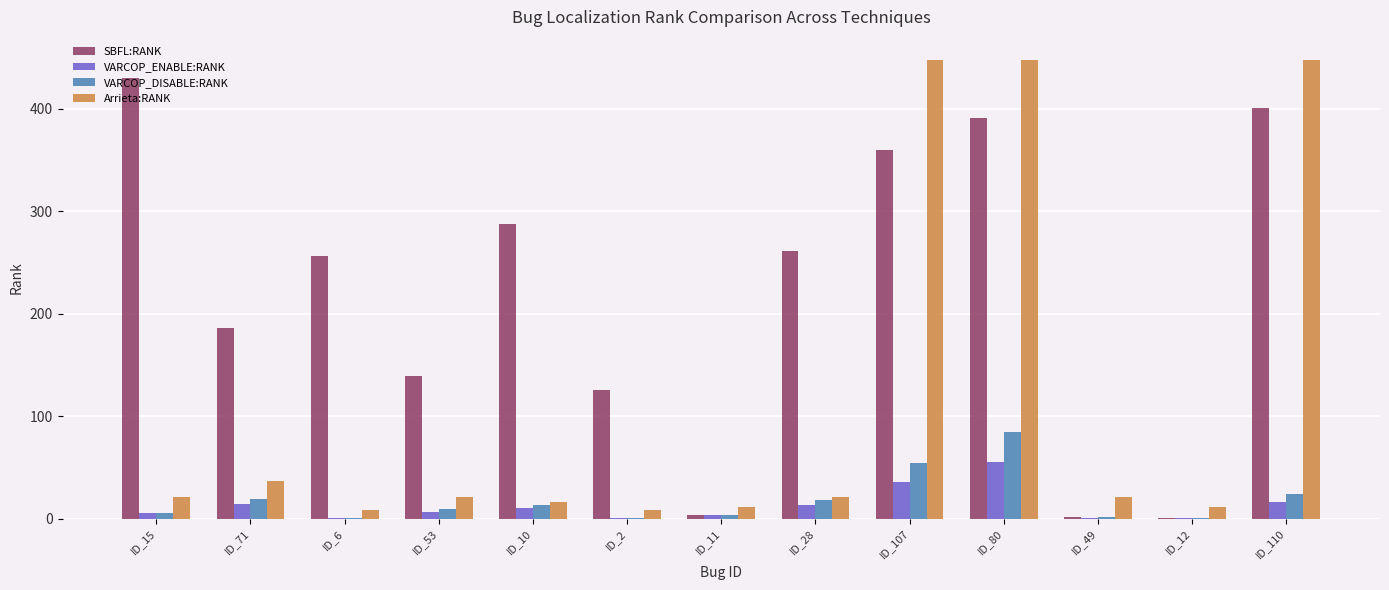

At which label does SBFL:RANK reach its peak?

ID_15